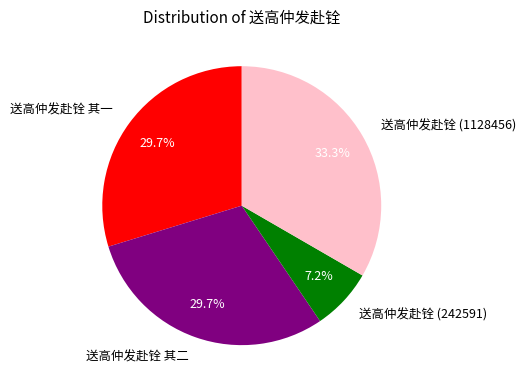

Combined, do 送高仲发赴铨 其二 and 送高仲发赴铨 (242591) account for over 50%?

No